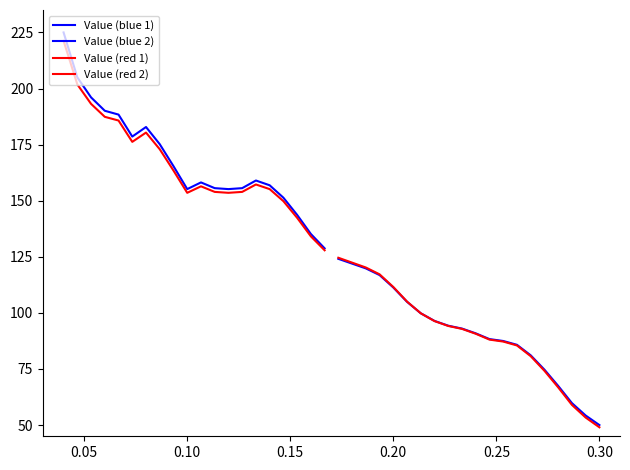

True or false: Value (blue 2) and Value (red 1) cross at least once.

False